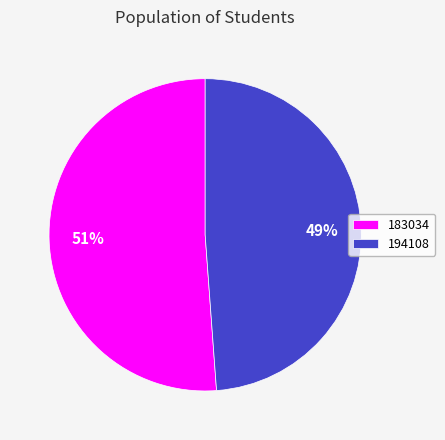

Combined, do 194108 and 183034 account for over 50%?

Yes